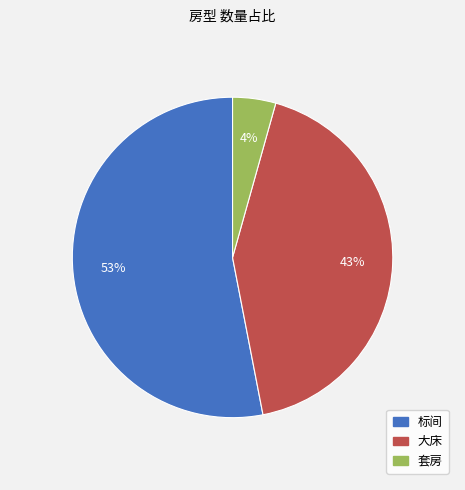

Which category has the biggest portion of the pie?

标间